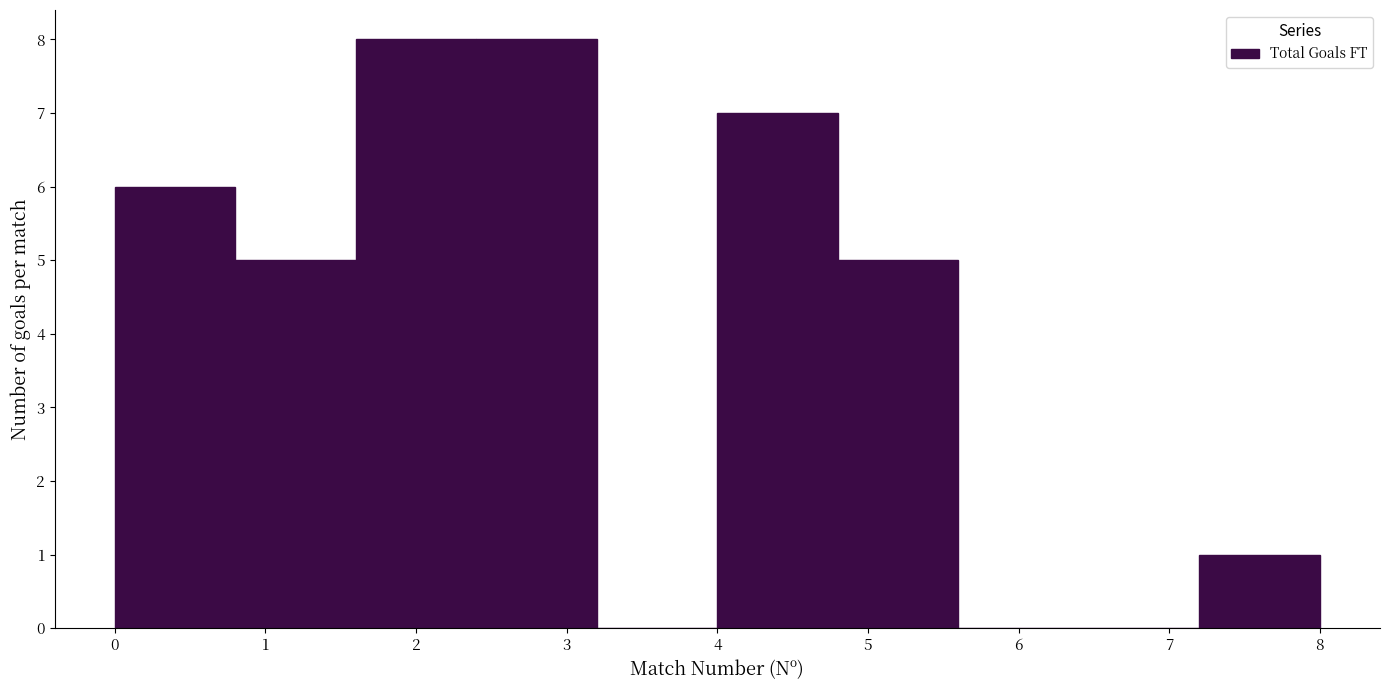

How tall is the bar that spans 4.0 to 4.8 on the x-axis? The values are not printed on the chart, so give them approximately, as read against the axis.

7